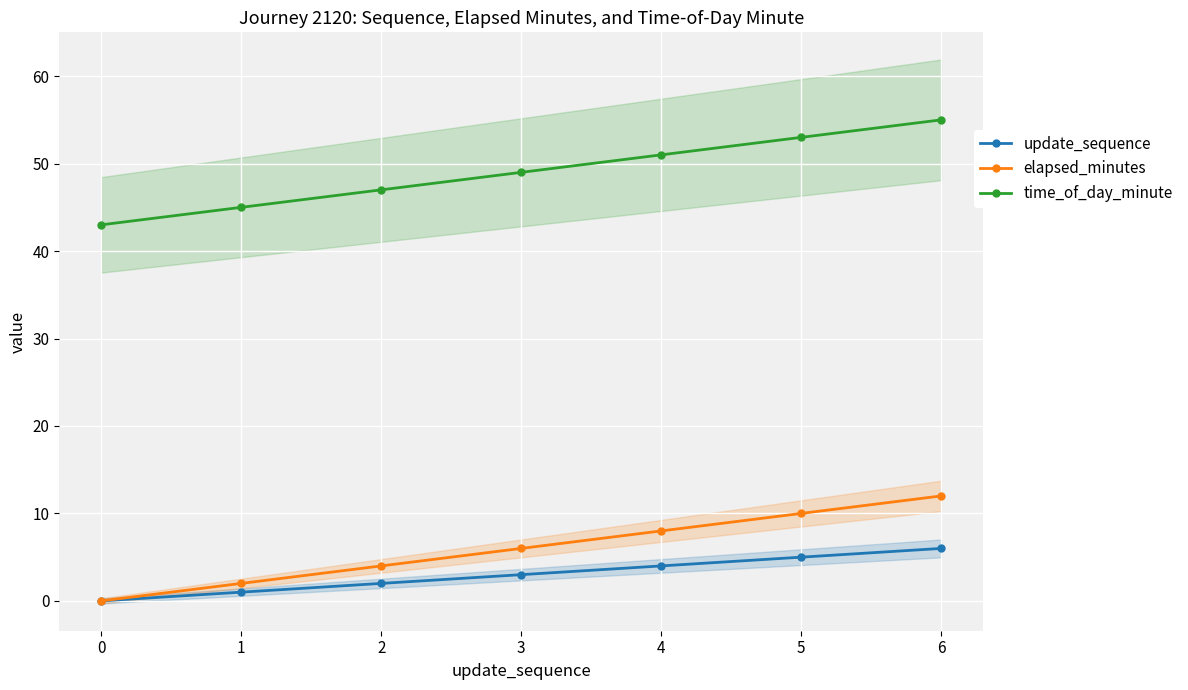

At which label does elapsed_minutes reach its peak?

6